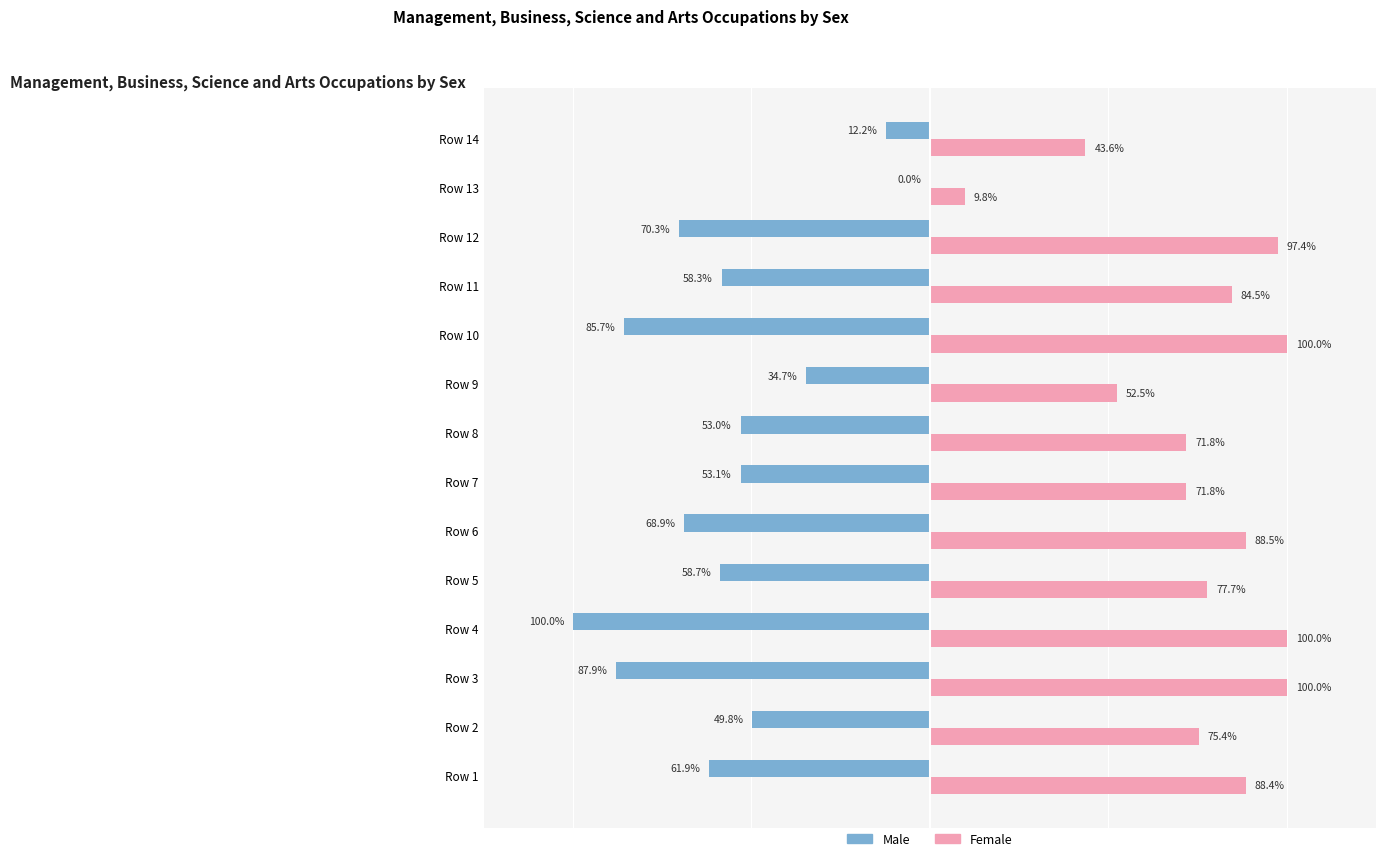

List the series in order of their overall mean, lowest first.

Male, Female